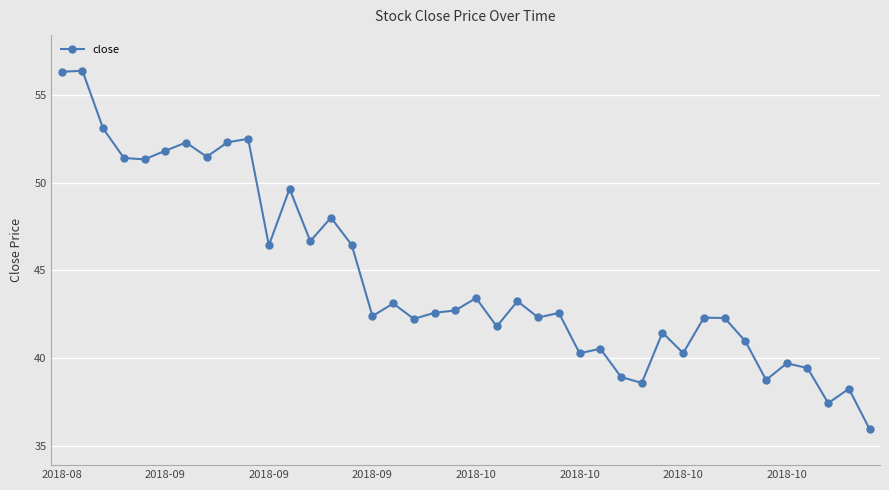

What is the value of the 13th point from the left?

46.7